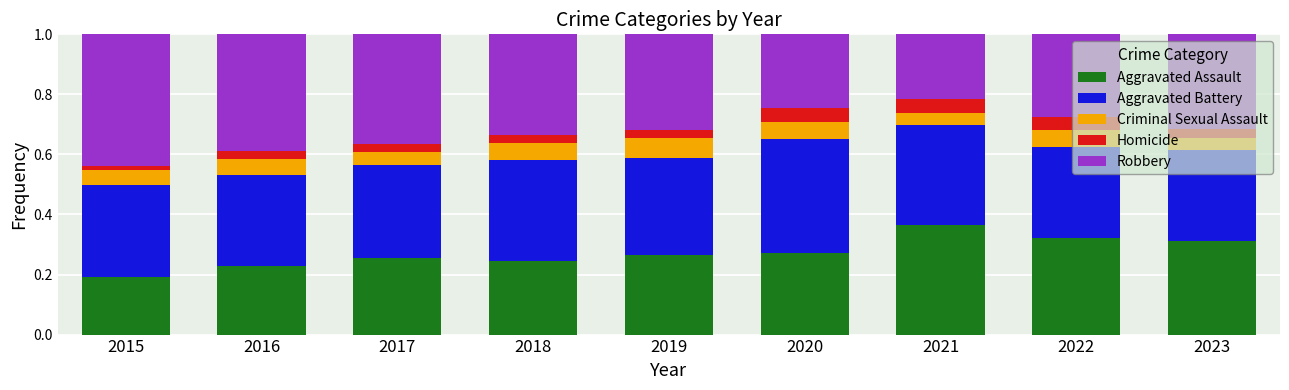

Which category has the highest value in the Aggravated Assault series?

2021